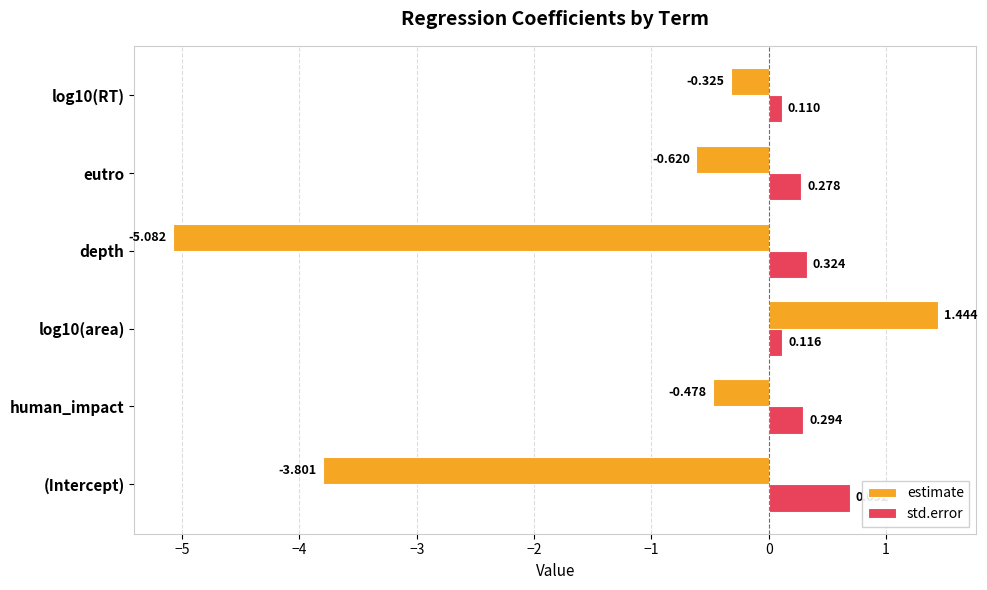

Which series changed the most between (Intercept) and log10(area)?

estimate